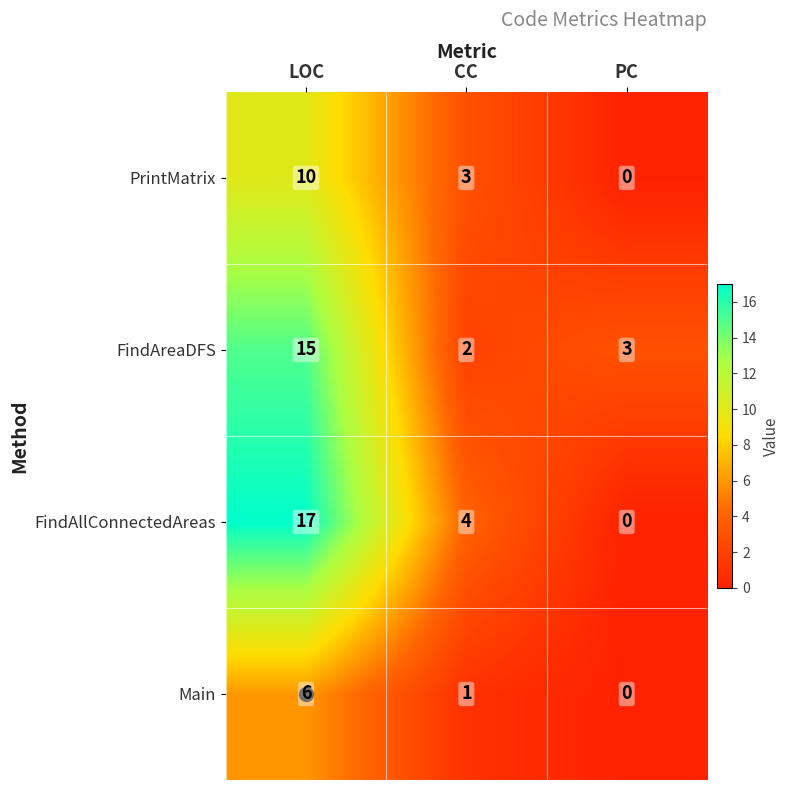

Is it true that PrintMatrix equals 0 at PC?

True